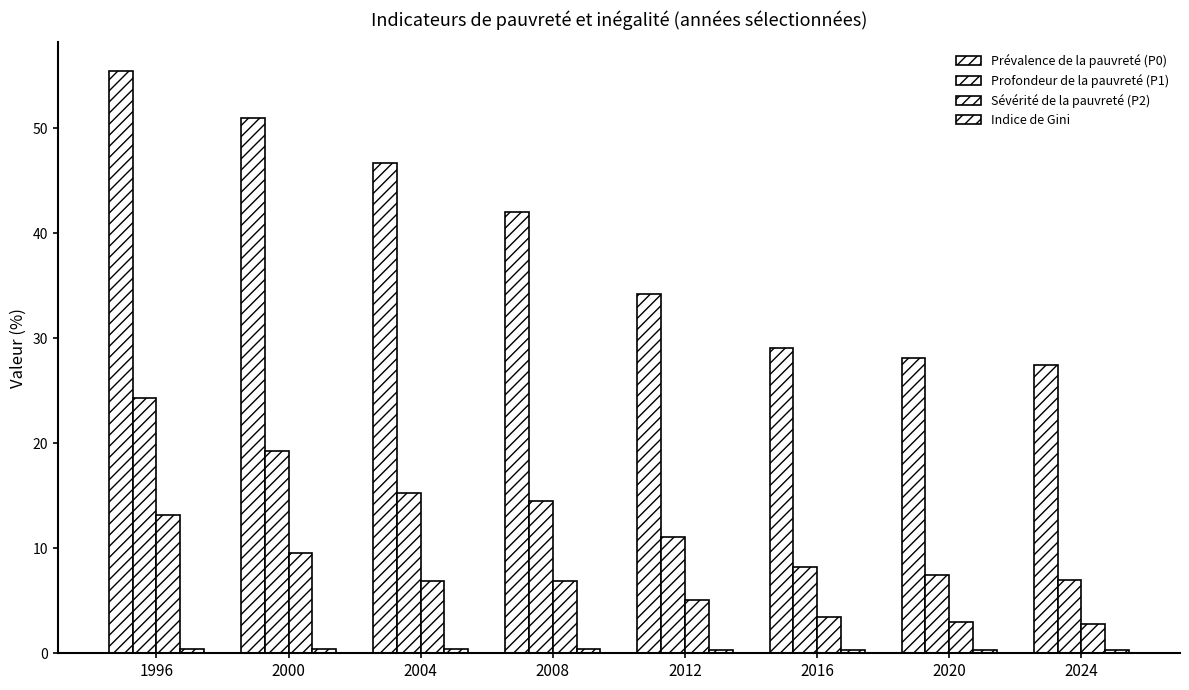

What is the difference between the second highest and minimum values in the Sévérité de la pauvreté (P2) series?

6.9